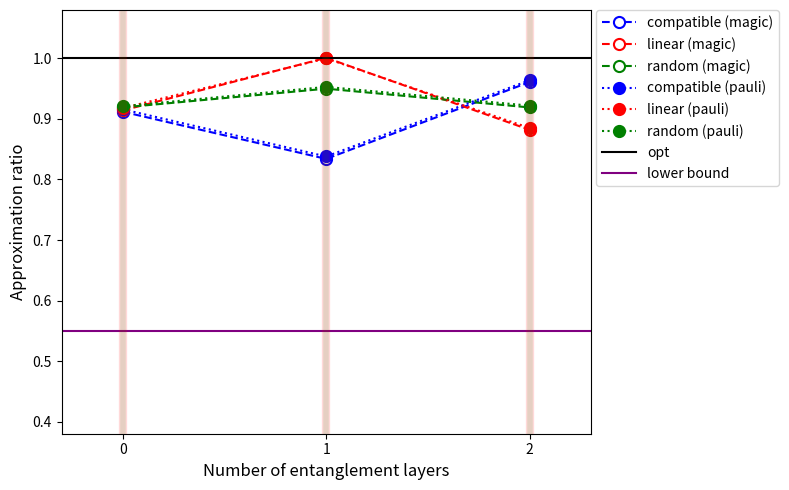

Is it true that linear (pauli) equals 0.9 at 0?

True